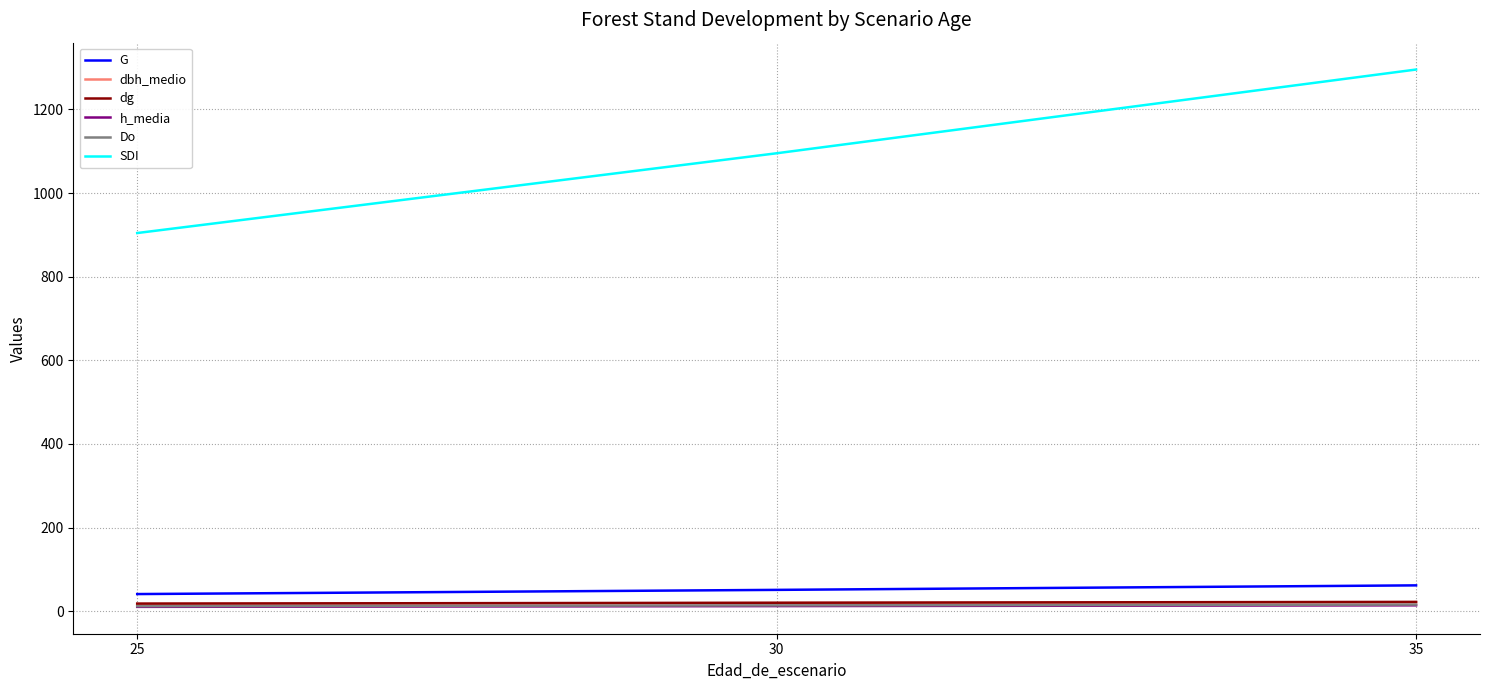

Read the dbh_medio value at 25.

17.2